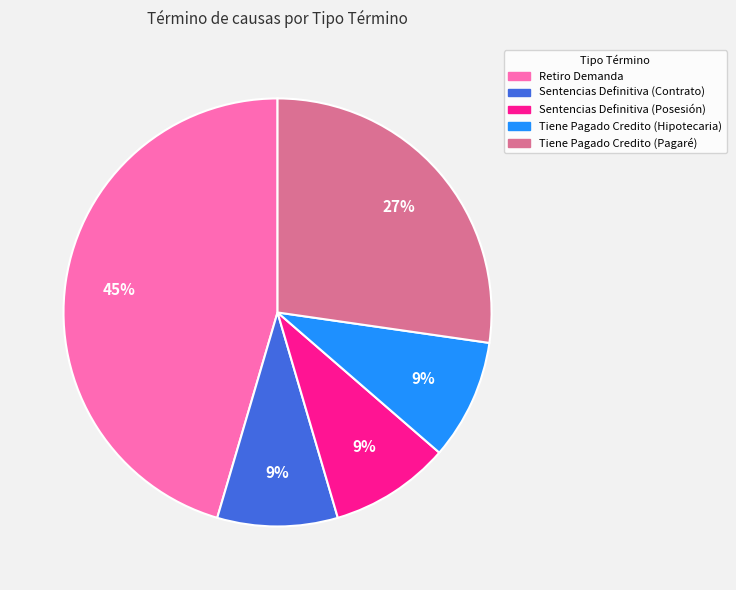

To the nearest percent, what is the combined percentage of Sentencias Definitiva (Contrato) and Tiene Pagado Credito (Hipotecaria)?

18%